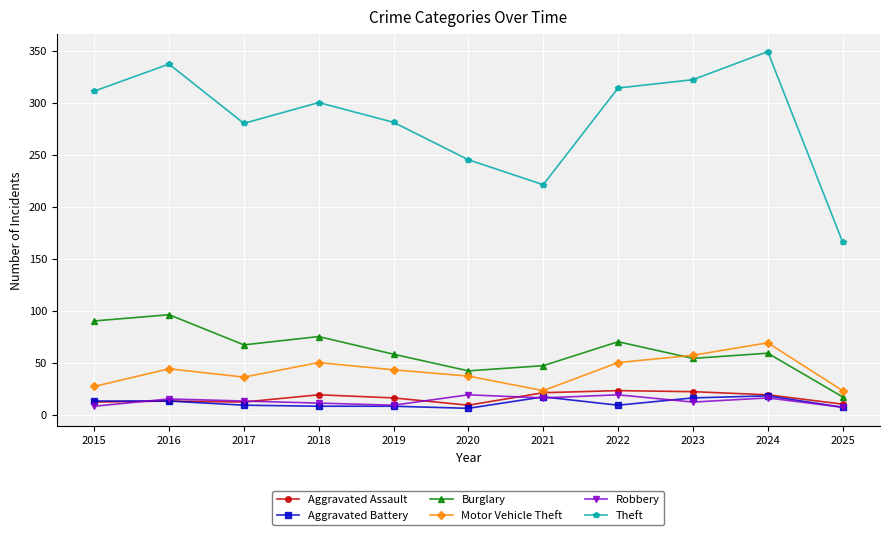

What is the lowest value of the Robbery series?

7